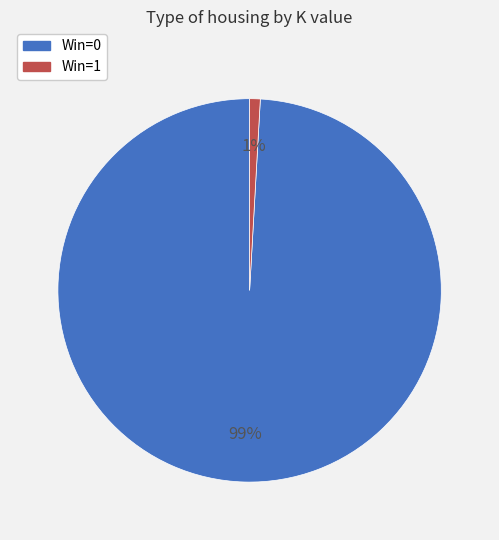

To the nearest percent, what is the average slice percentage?

50%